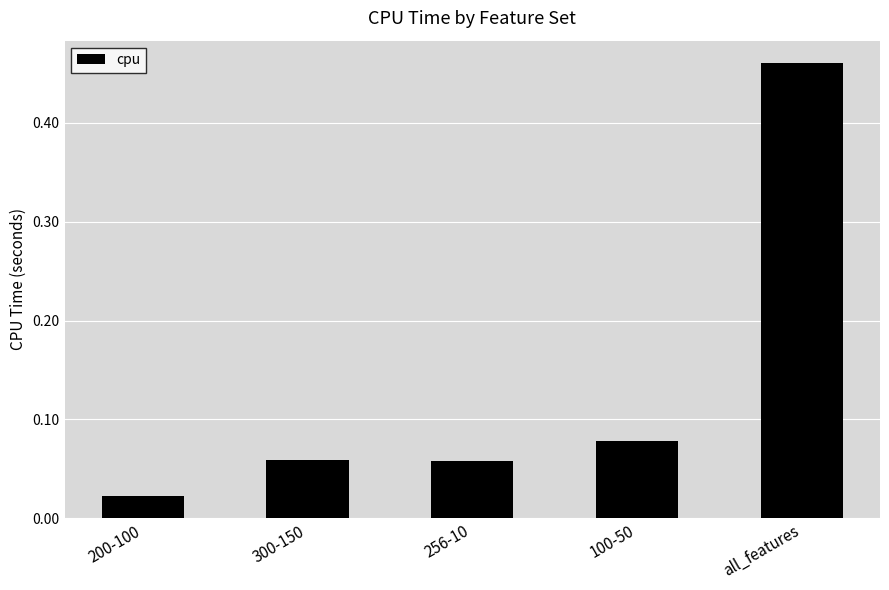

Does the chart contain stacked bars?

No